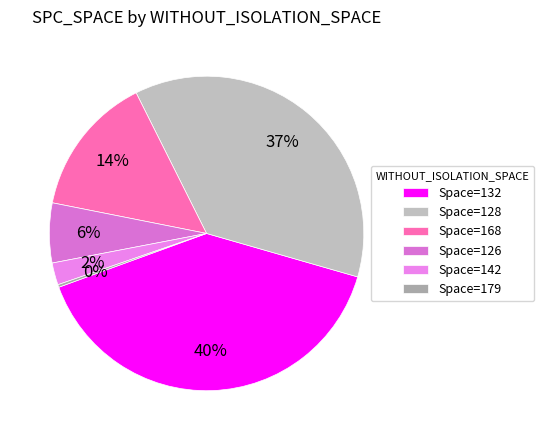

What is the smallest slice in the pie chart?

WITHOUT_ISOLATION_SPACE=0